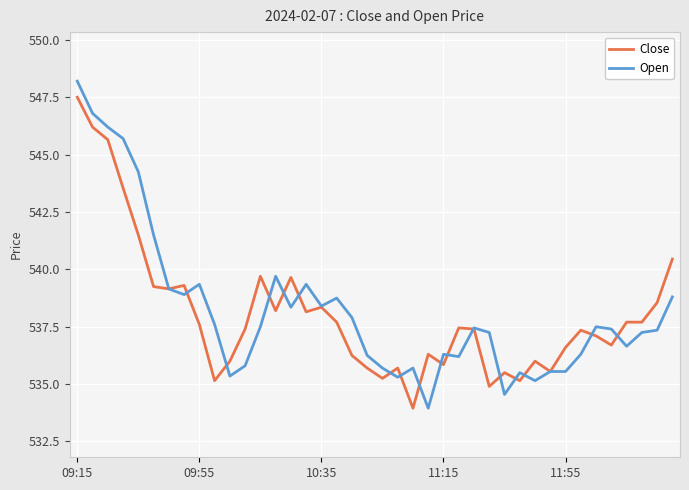

True or false: Open has more than 2 interior local peaks.

True